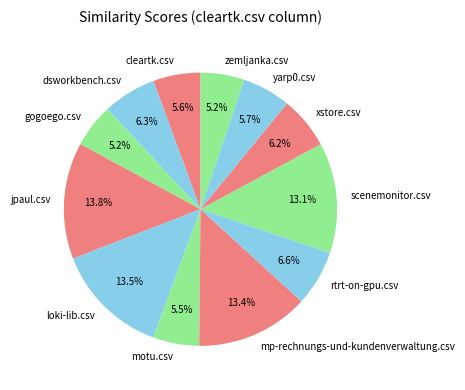

What is the total percentage of yarp0.csv and xstore.csv?

11.9%